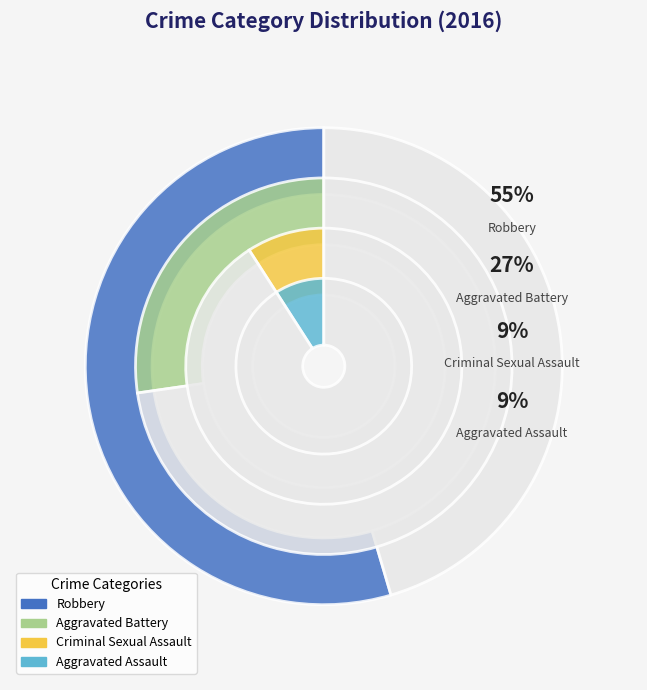

What is the majority slice?

Robbery